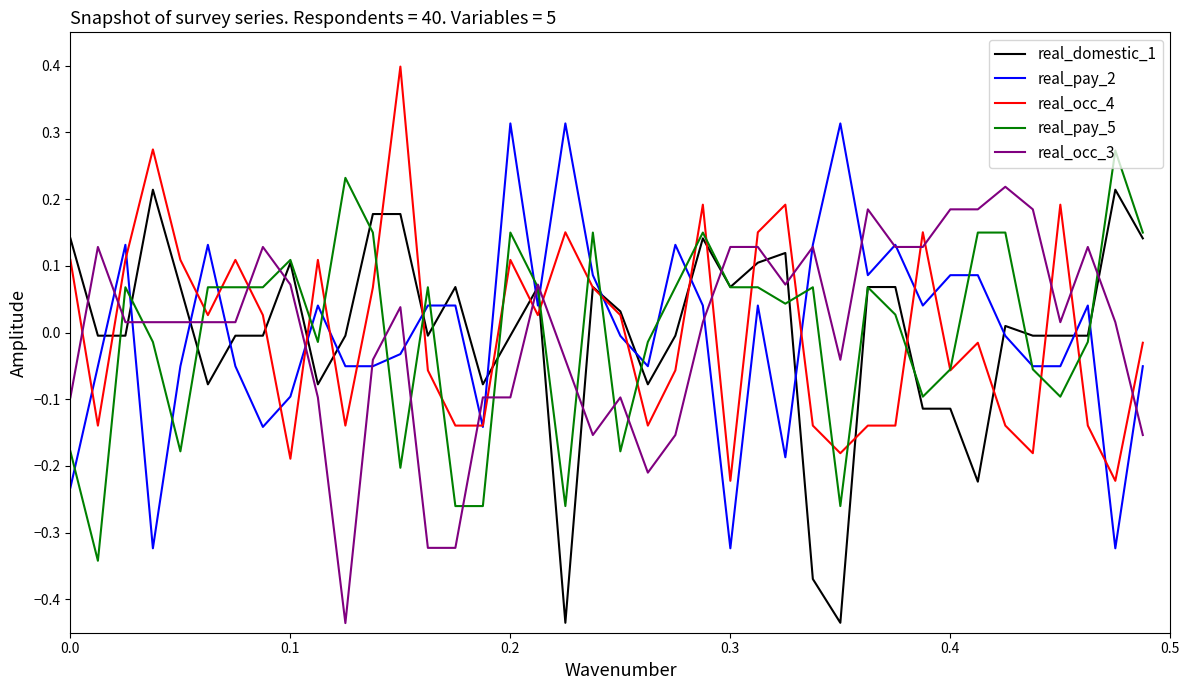

How many values in real_pay_5 are above zero?

23